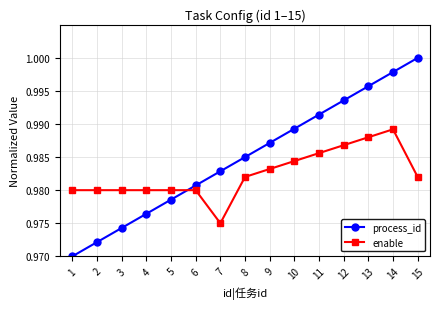

True or false: process_id has more than 2 points higher than both neighbors.

False